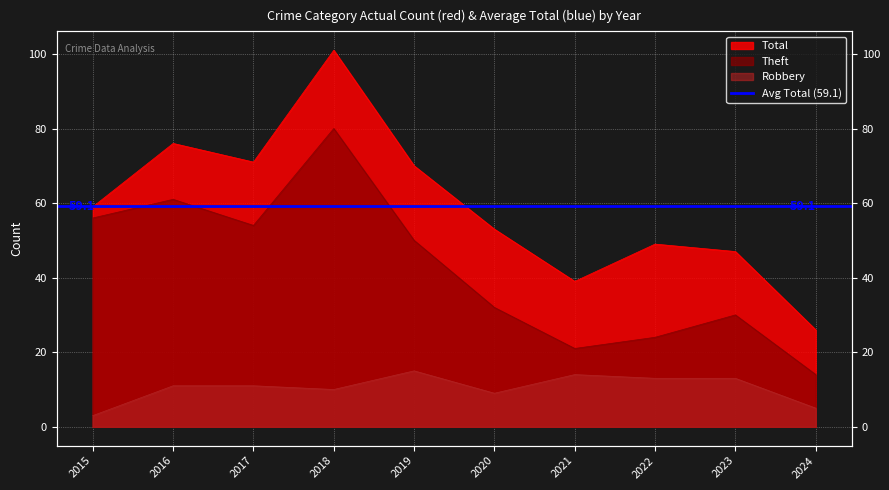

In Robbery, how many points are higher than both neighbors (excluding endpoints)?

2